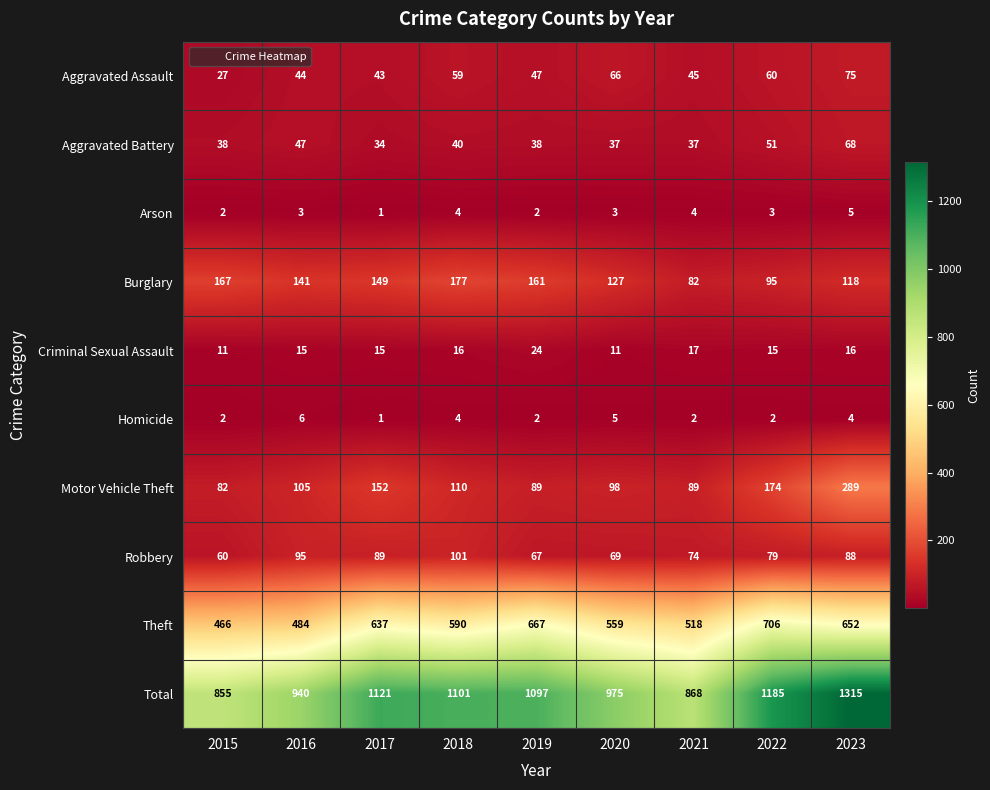

What is the total value across all series at 2015?

1710